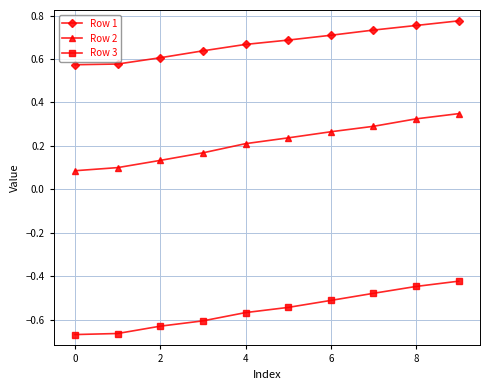

True or false: Row 1 and Row 3 cross at least once.

False